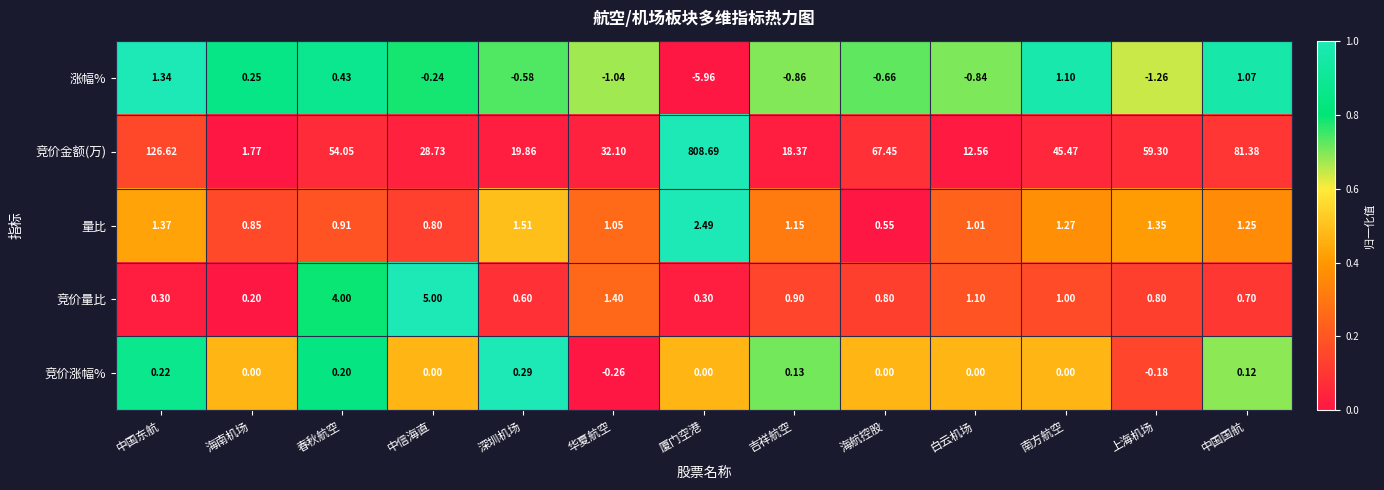

How many positive values does the 涨幅% series have?

5